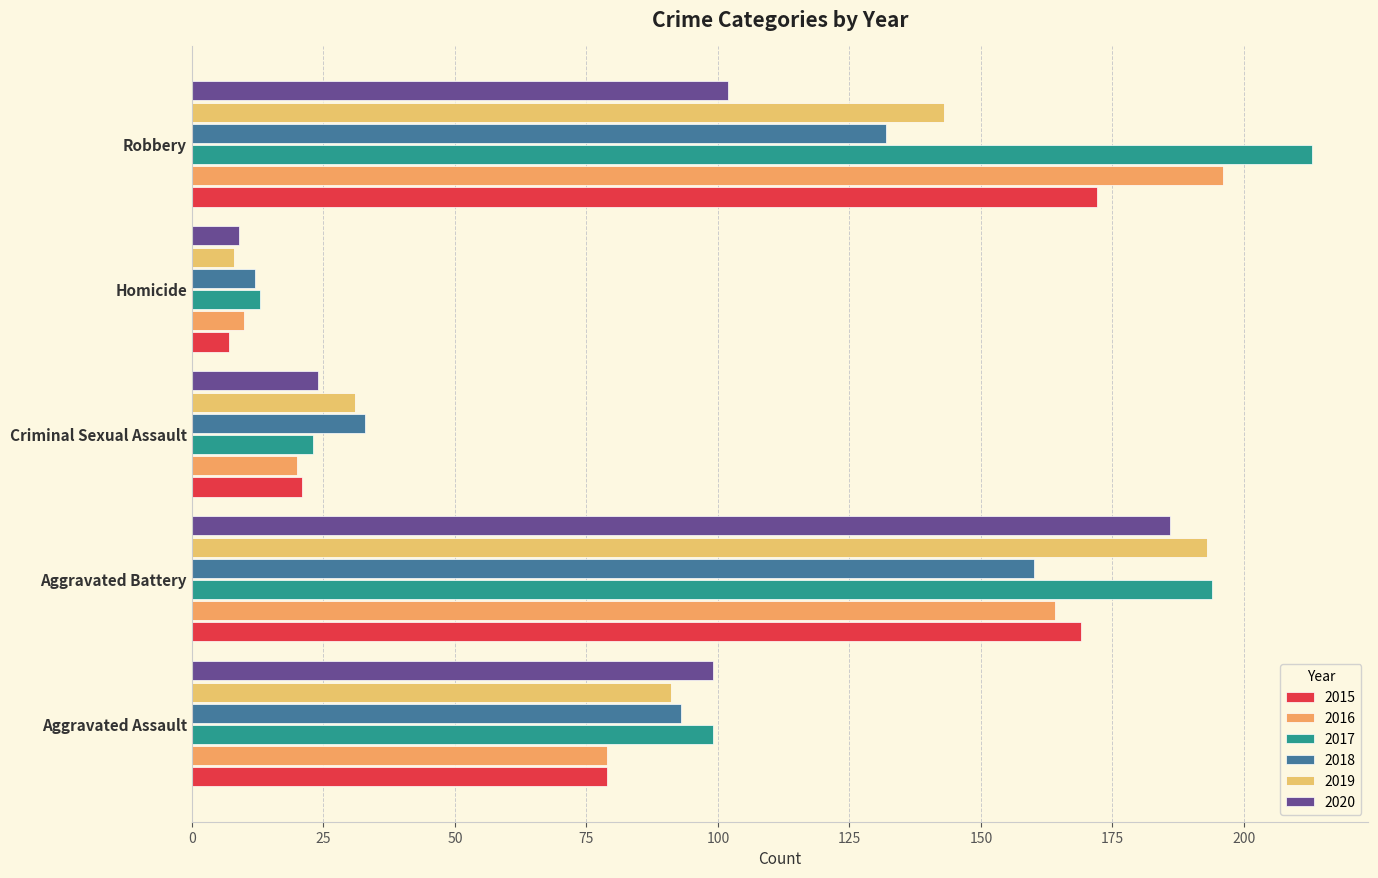

How many values in the 2019 series are below 91?

2